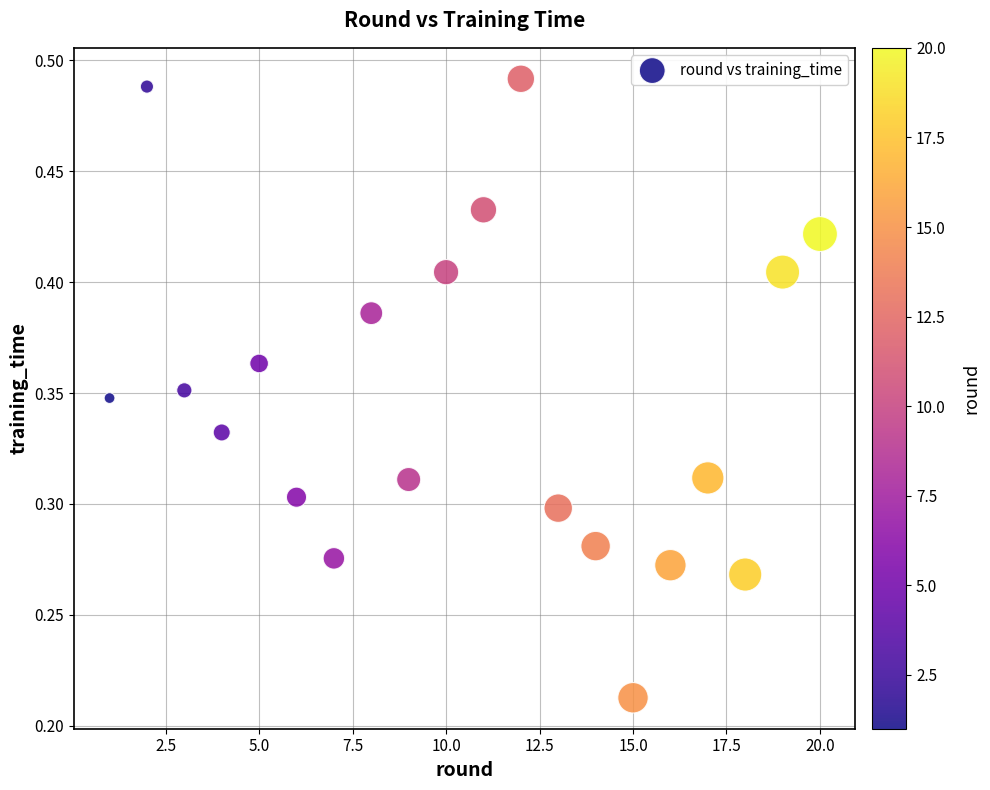

What is the range of X values (max minus min)?

19.0